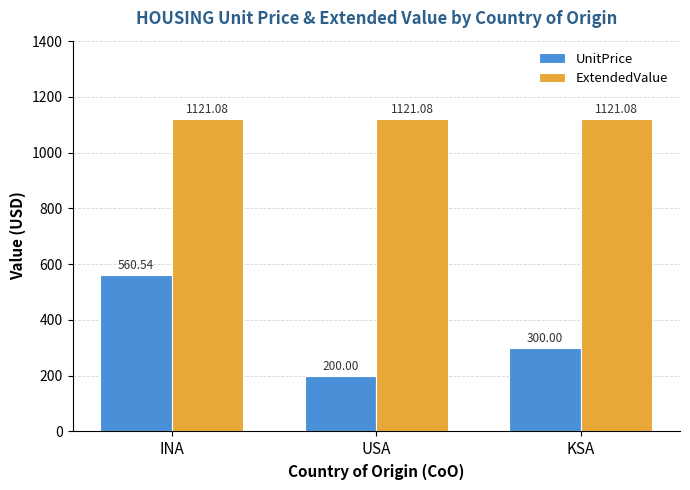

Which series changed the most between INA and USA?

UnitPrice